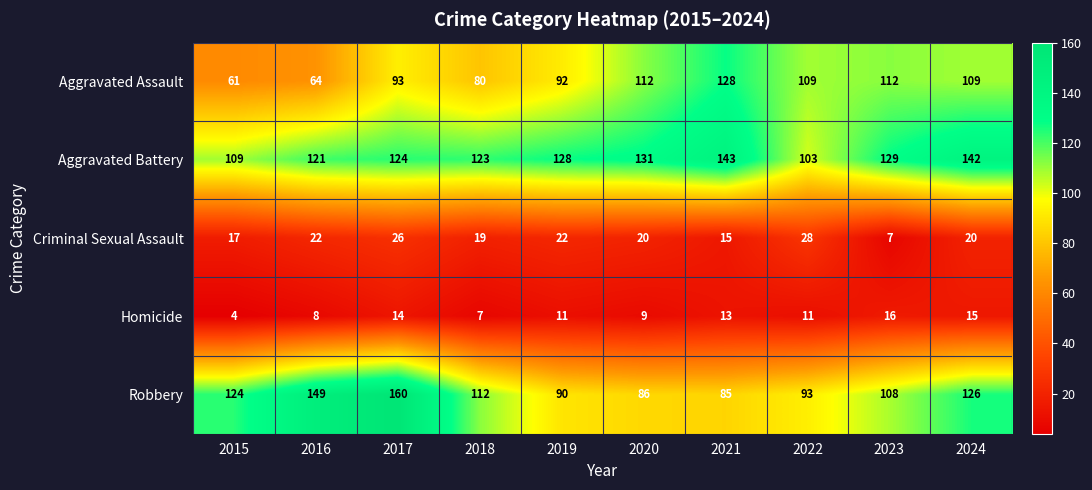

What is the smallest value displayed?

4